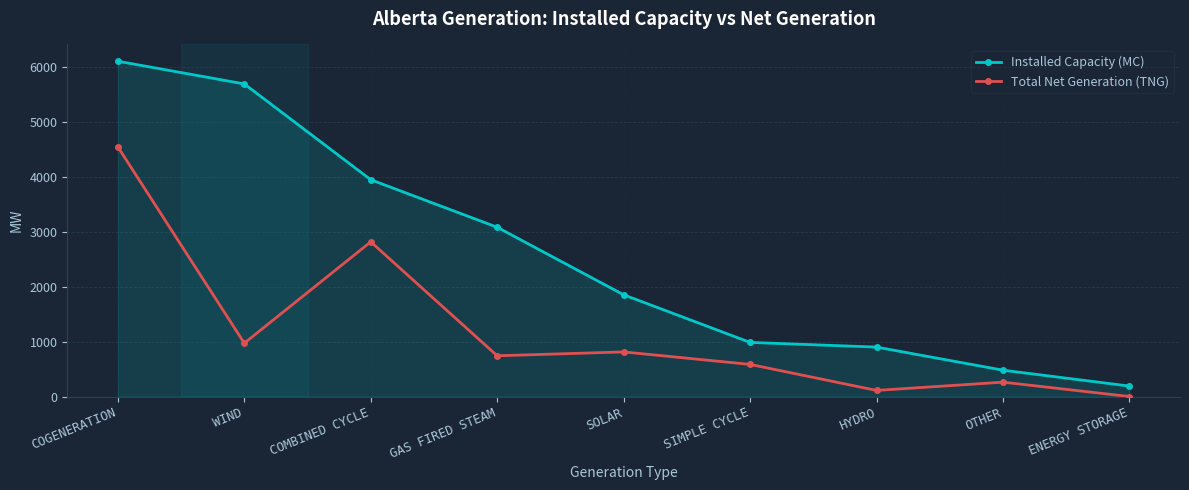

Which series has the widest spread of values?

Installed Capacity (MC)